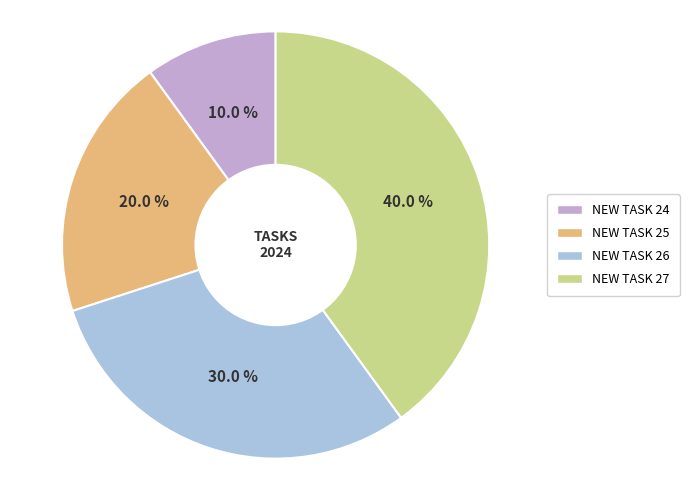

Is there any slice that represents more than half of the pie?

No